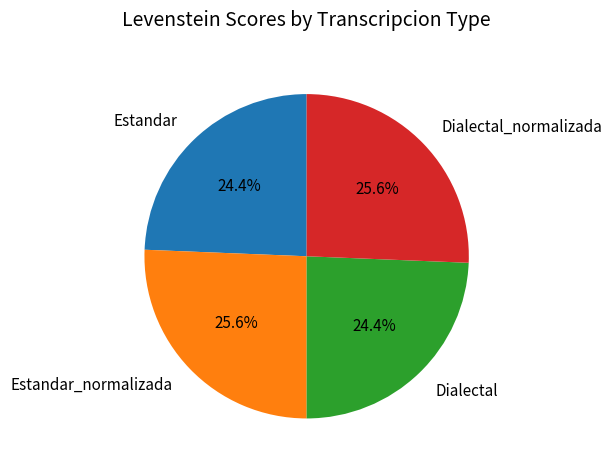

Does Estandar represent more than half of the total?

No